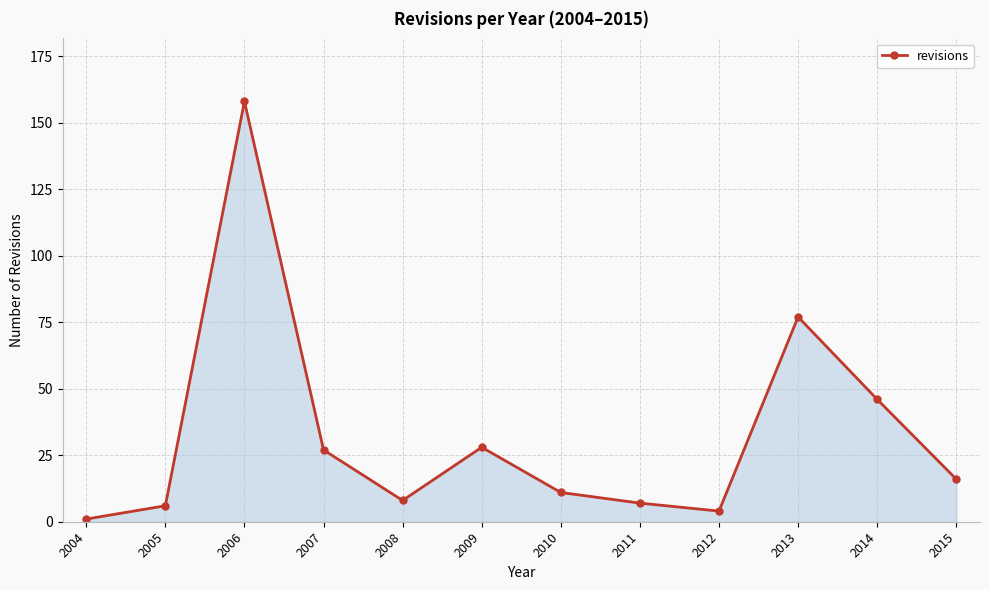

What is the difference between the maximum and minimum values?

157